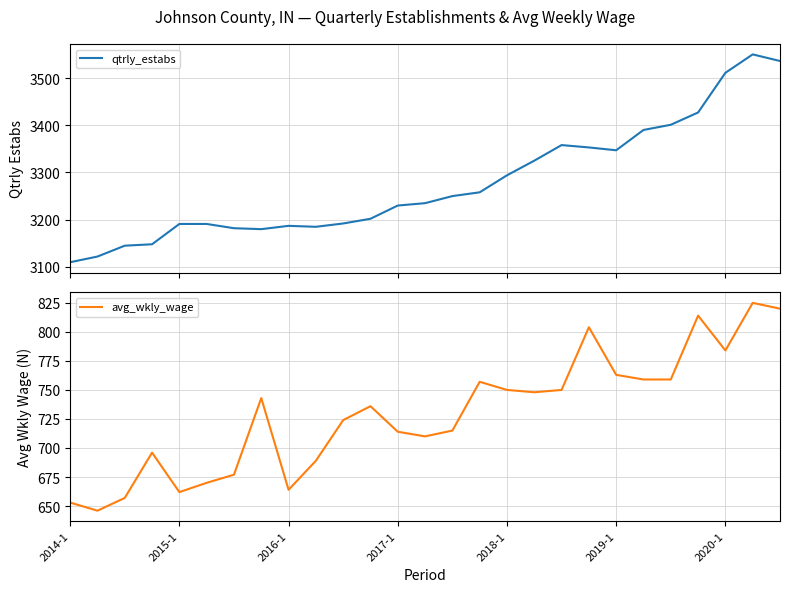

What is the greatest value displayed?

3550